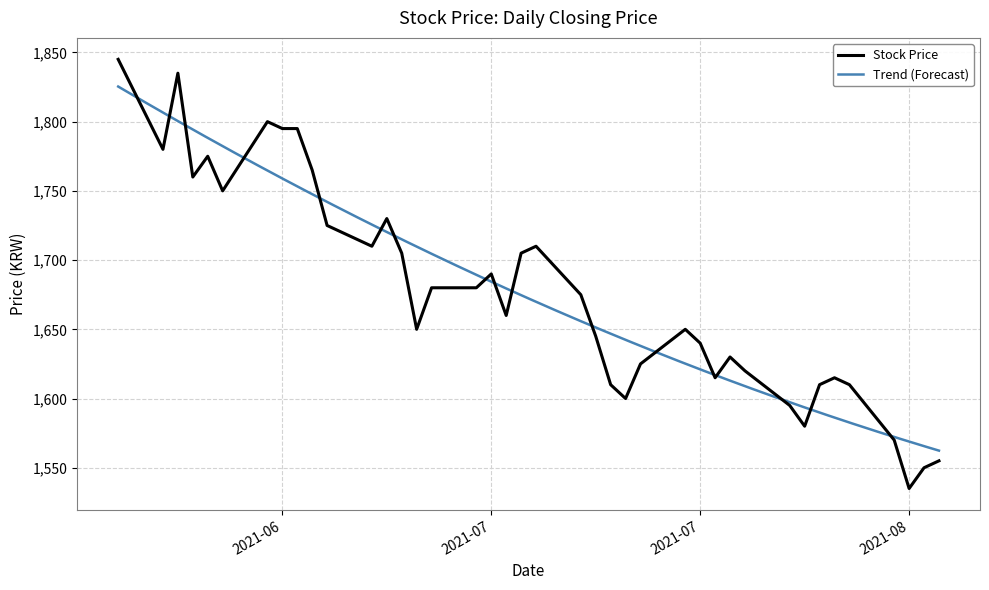

Where is the data nearest to the value 1690?

20210713